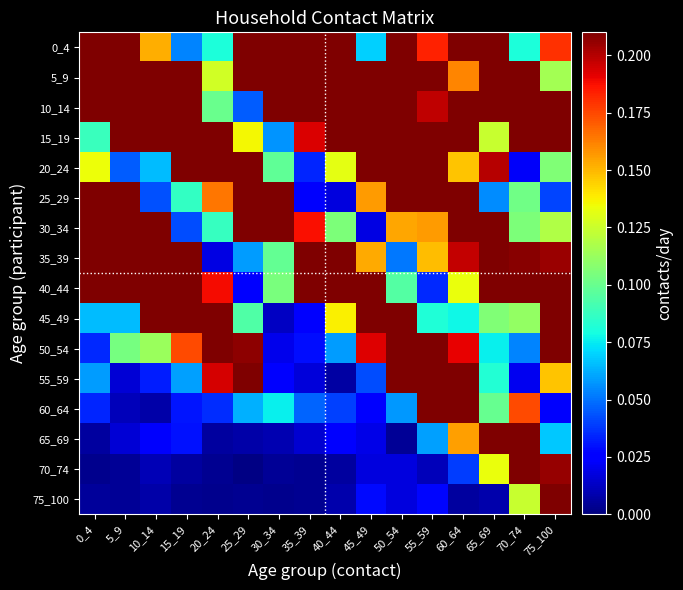

Which has a higher value, 45_49 or 40_44?

40_44